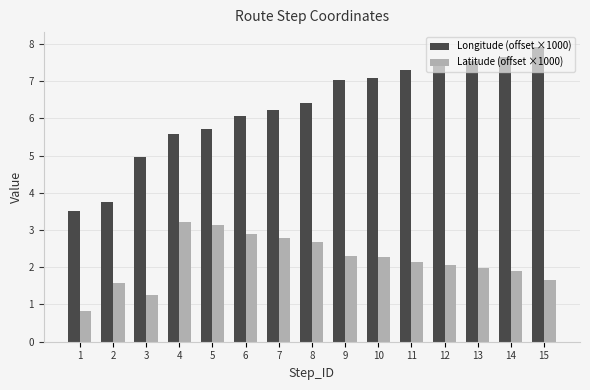

Which series has the largest range (max minus min)?

Longitude (offset ×1000)